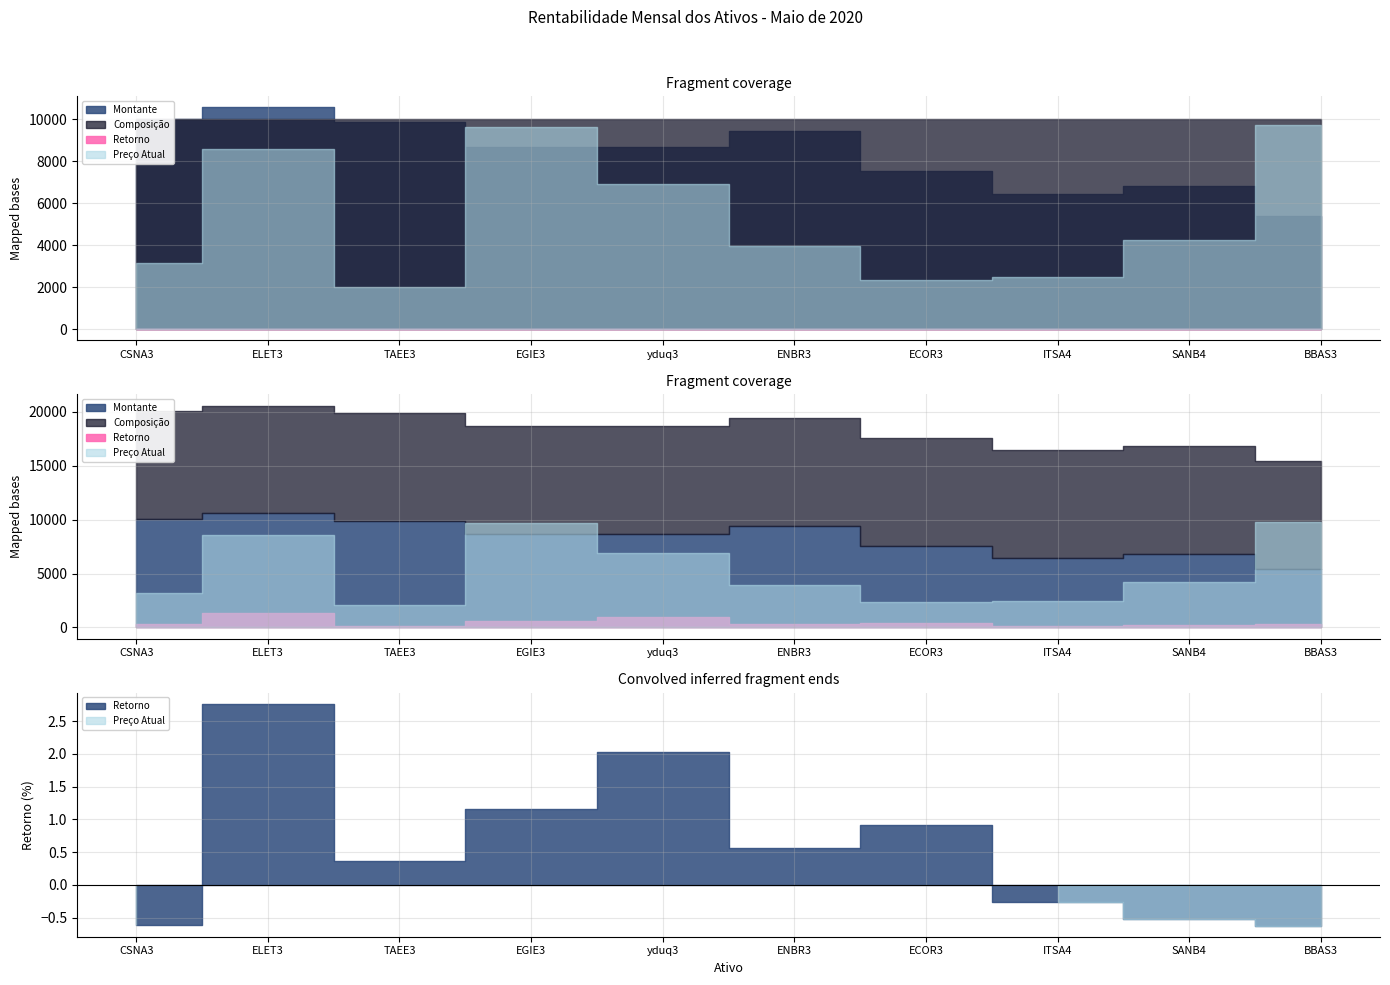

What is the label of the 5th point from the left?

yduq3